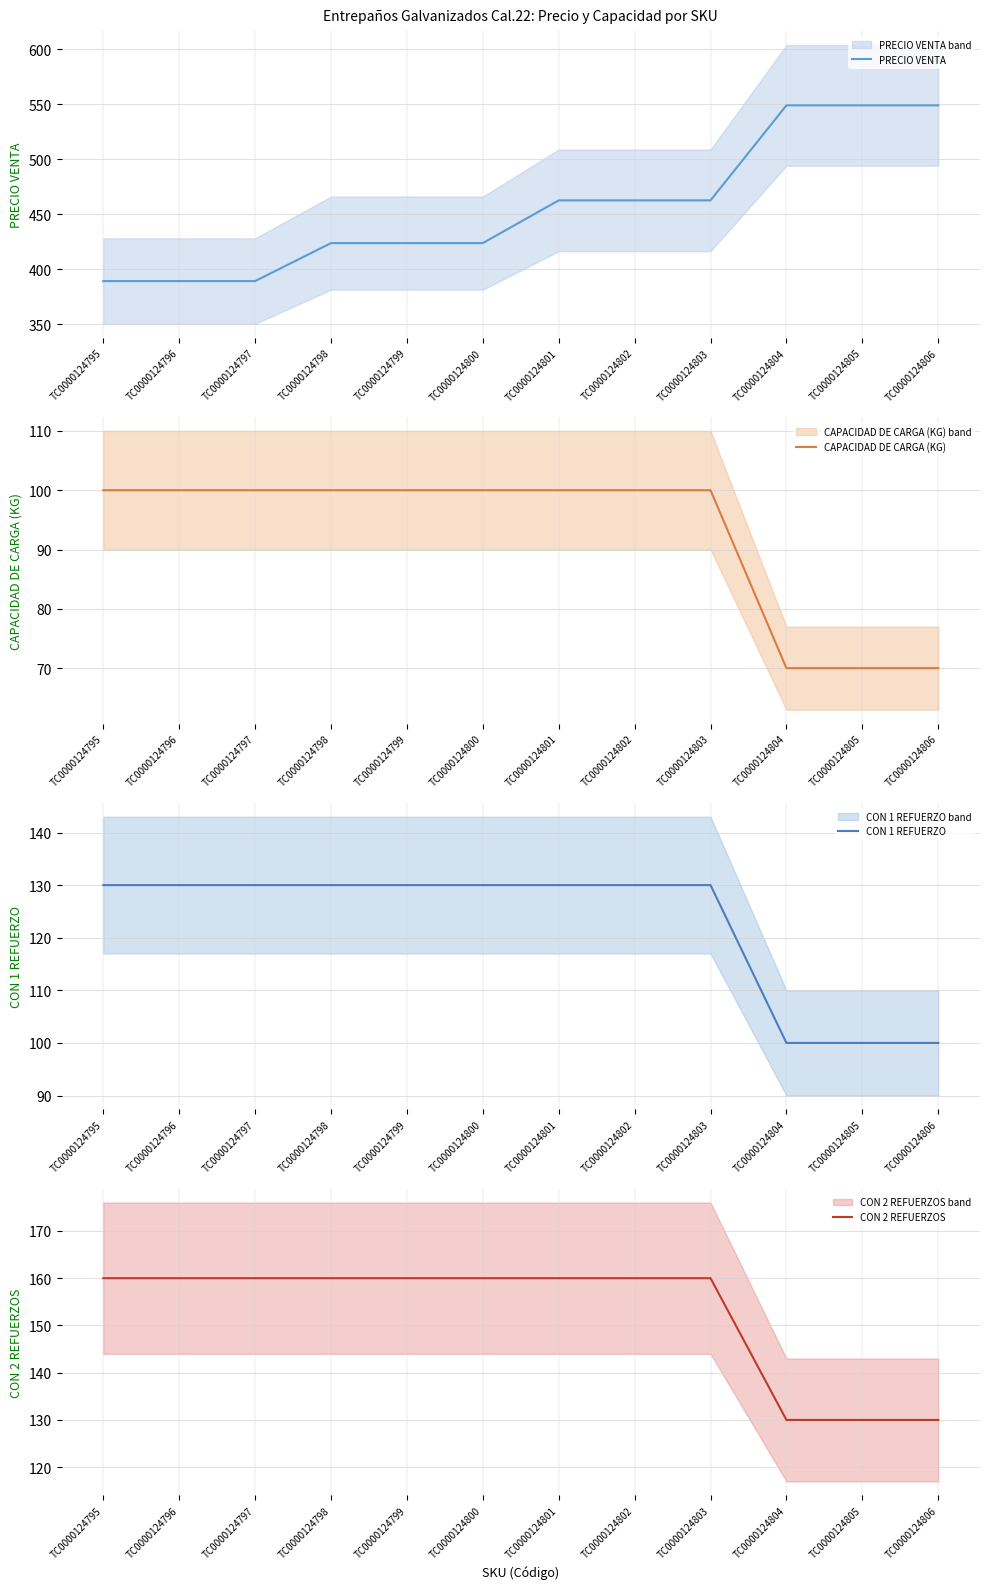

Count the number of categories in the chart.

12